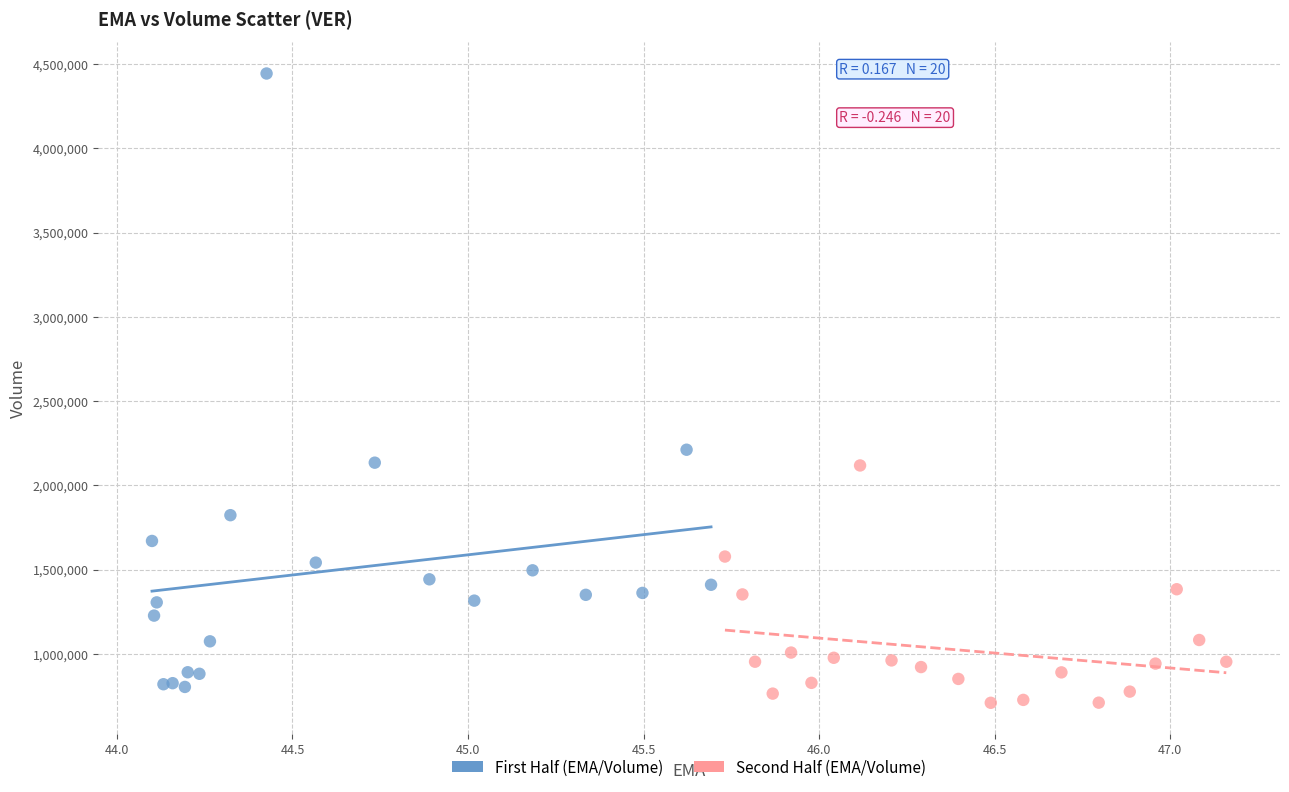

Which series has the widest spread of Y values?

First Half (EMA/Volume)